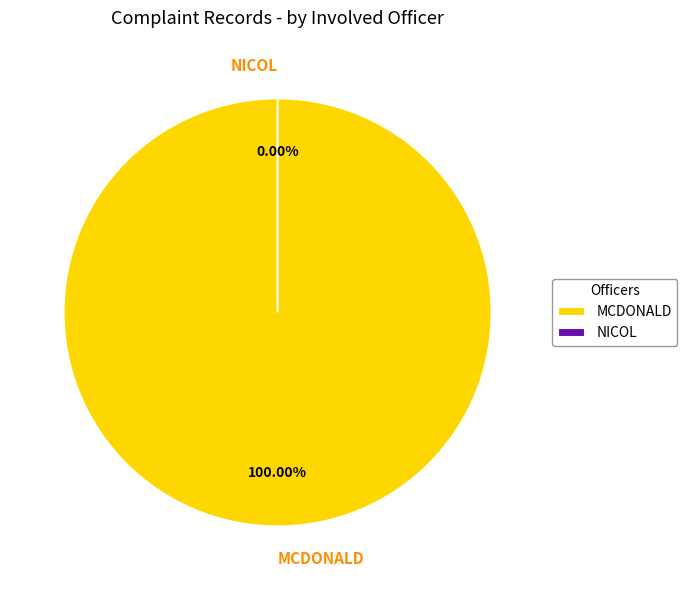

Count the number of slices in the pie.

2